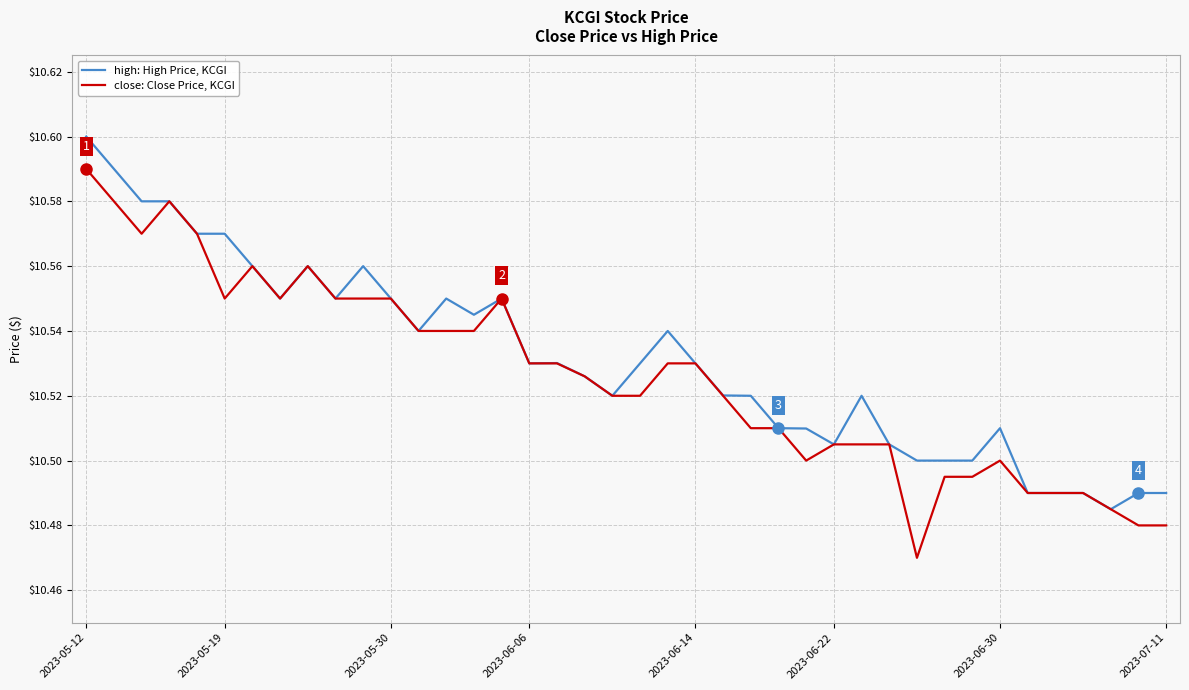

At how many categories does at least one series exceed 10?

40